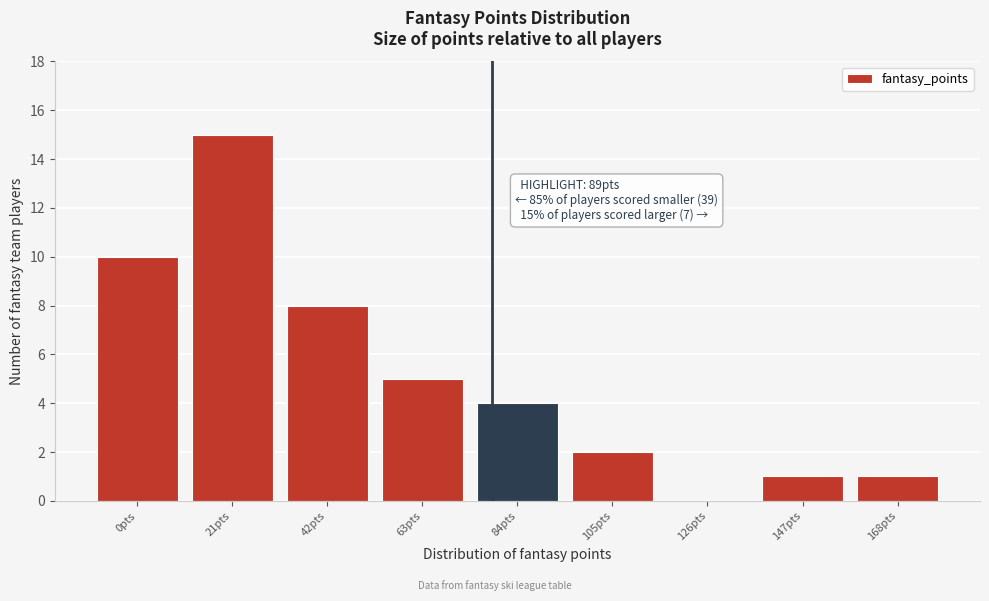

Reading left to right, what are all the values shown in this chart?

0pts=10	21pts=15	42pts=8	63pts=5	84pts=4	105pts=2	126pts=0	147pts=1	168pts=1